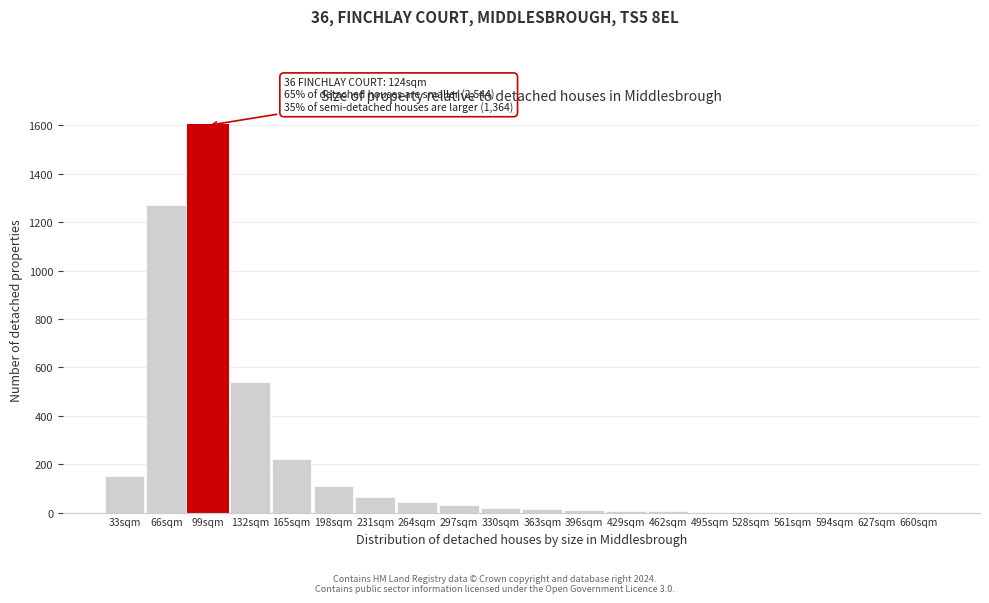

True or false: the data shows 65 at 231sqm.

True